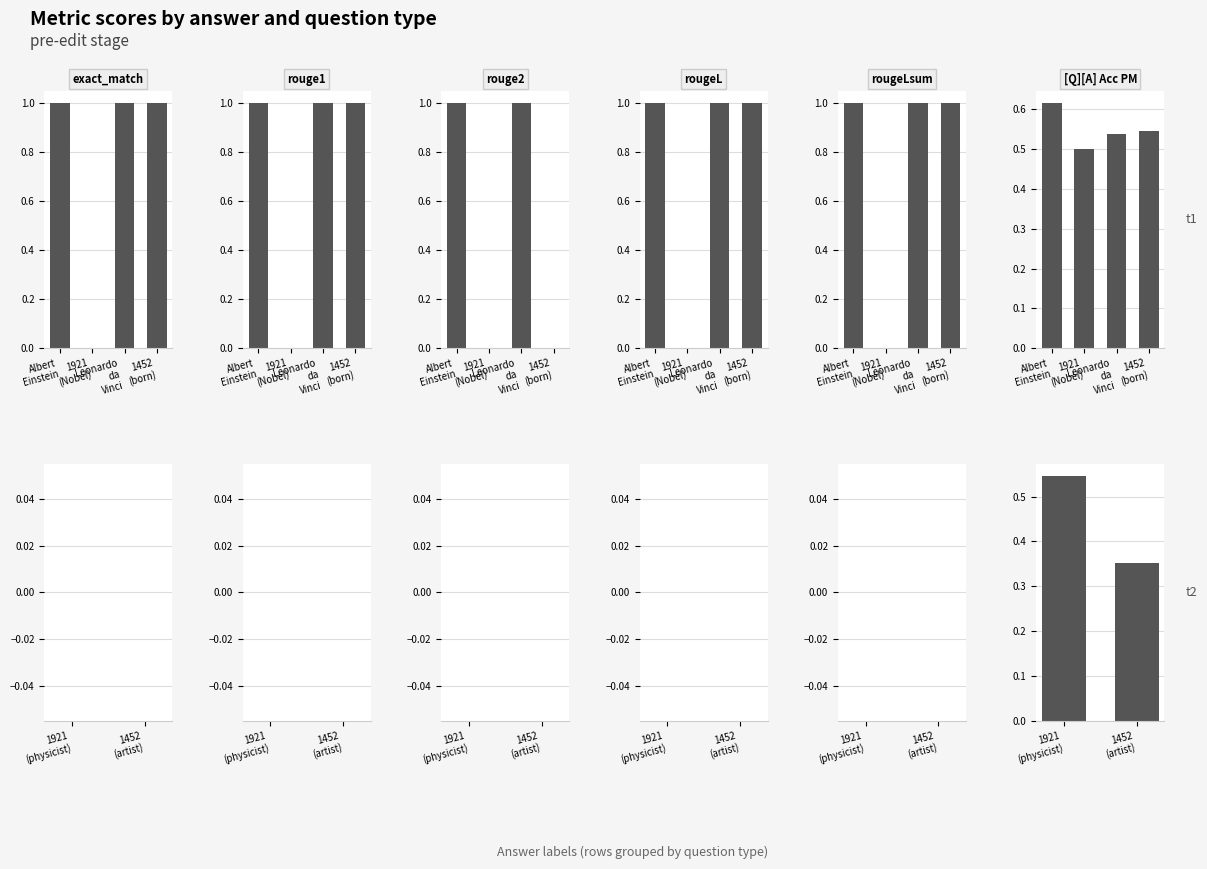

Between 1921 (physicist) and 1452 (artist), which is larger?

1921 (physicist)